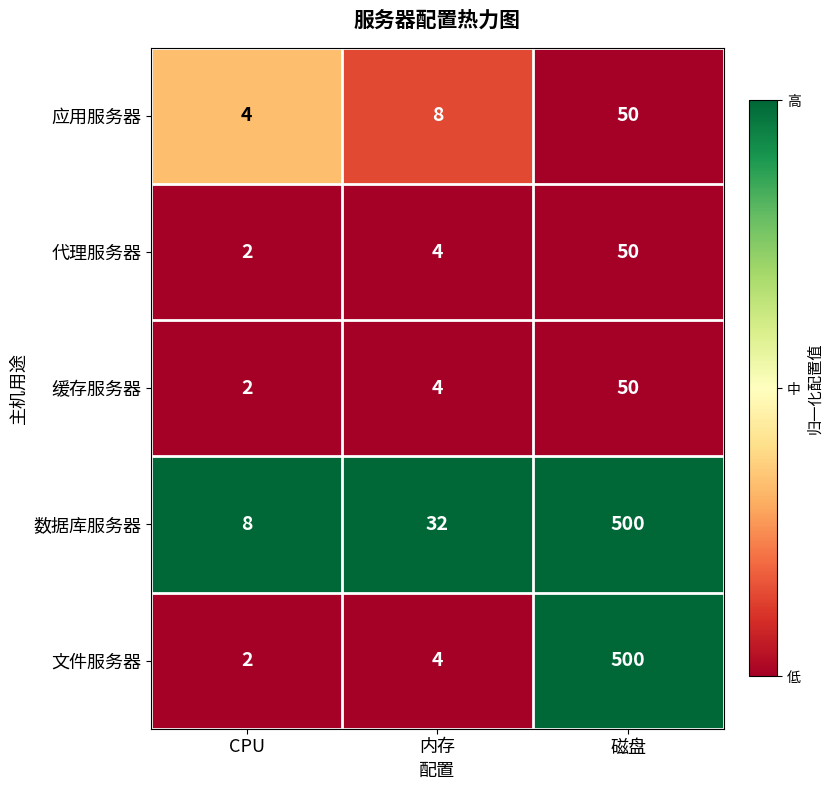

What is the difference between the maximum and minimum values in the 缓存服务器 series?

48